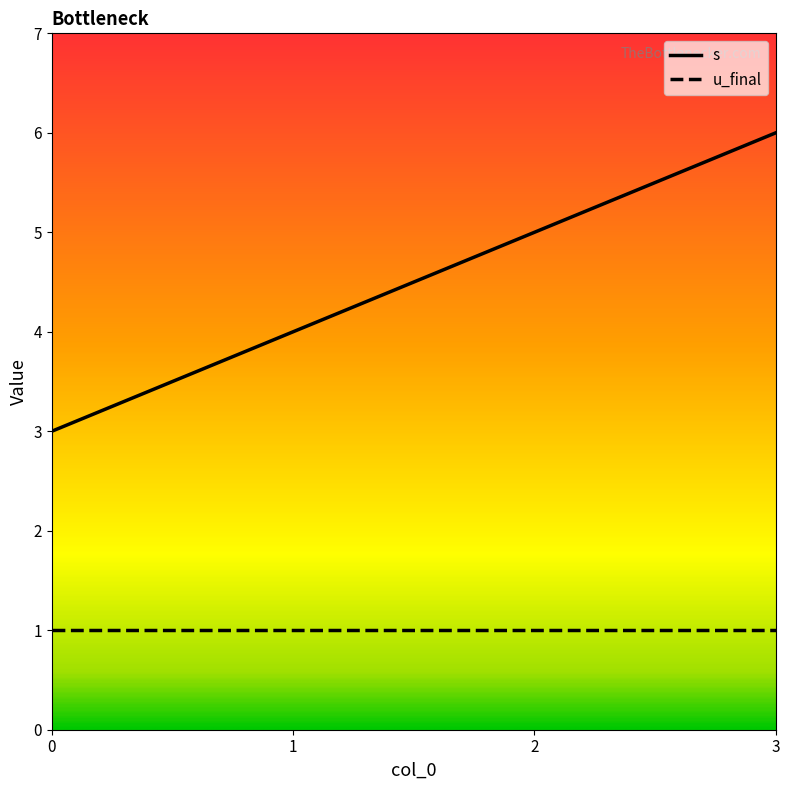

Which label corresponds to the largest value in the chart?

3